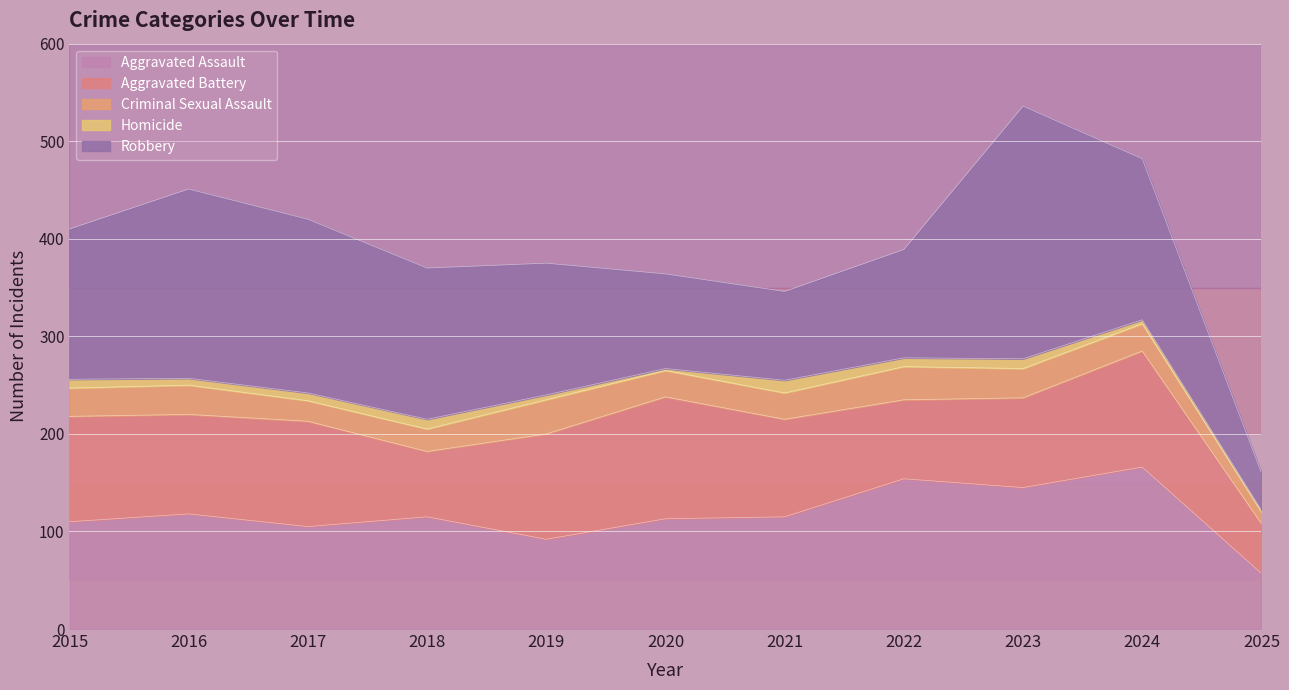

What is the lowest value of the Homicide series?

2